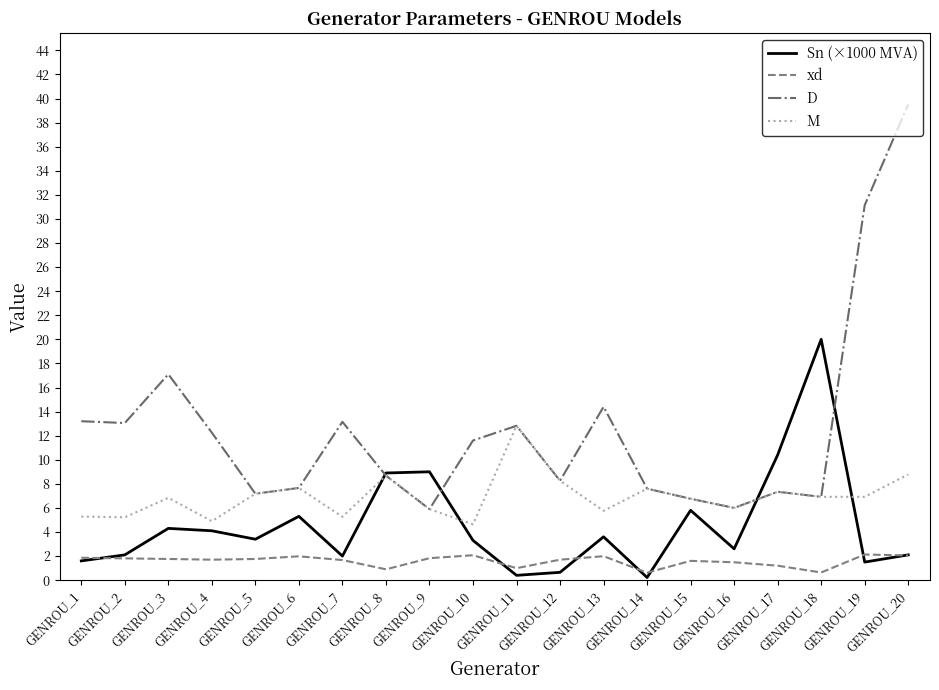

Which series has the widest spread of values?

D